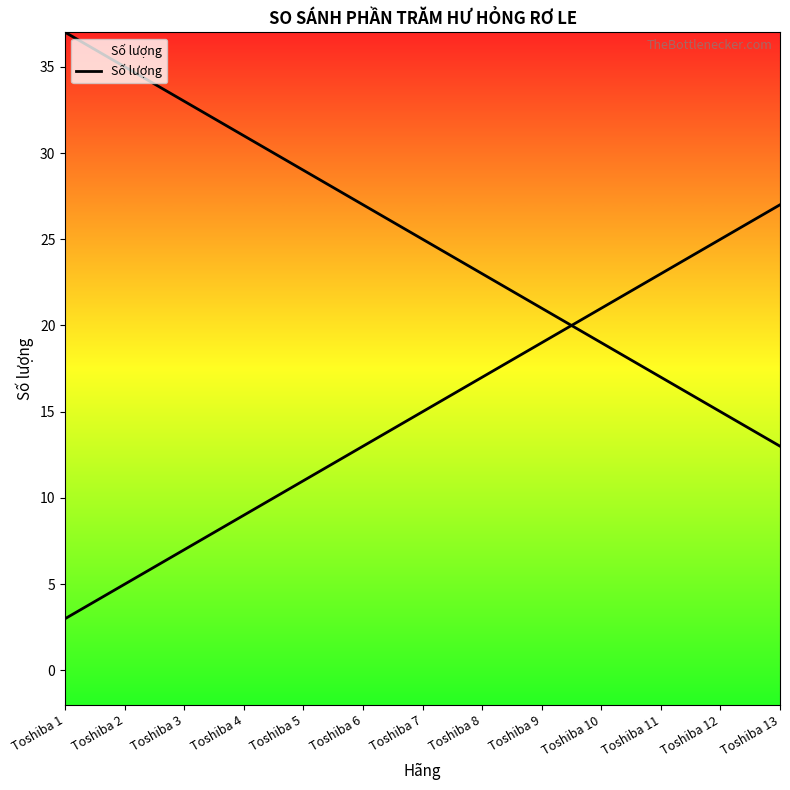

What is the value of the 11th point from the left?

23